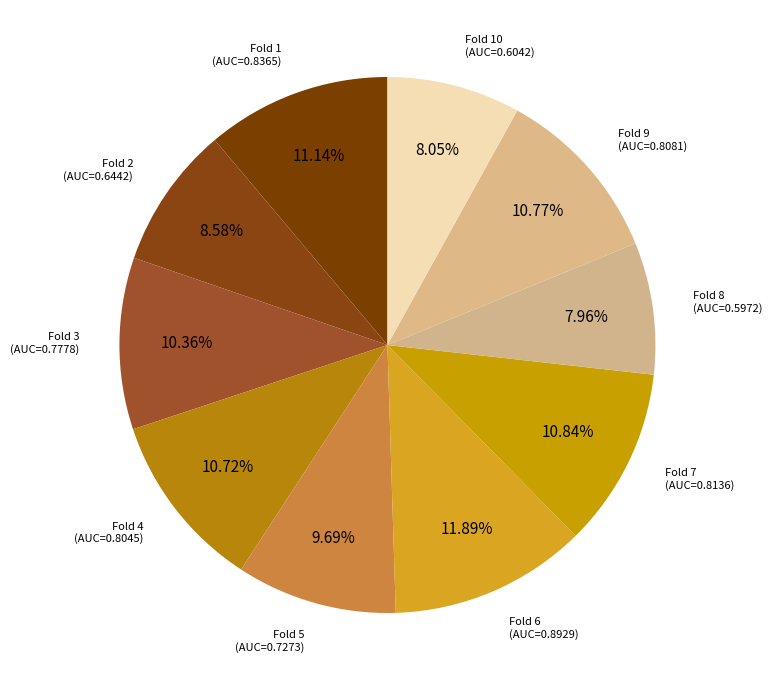

How many slices are in this pie chart?

10